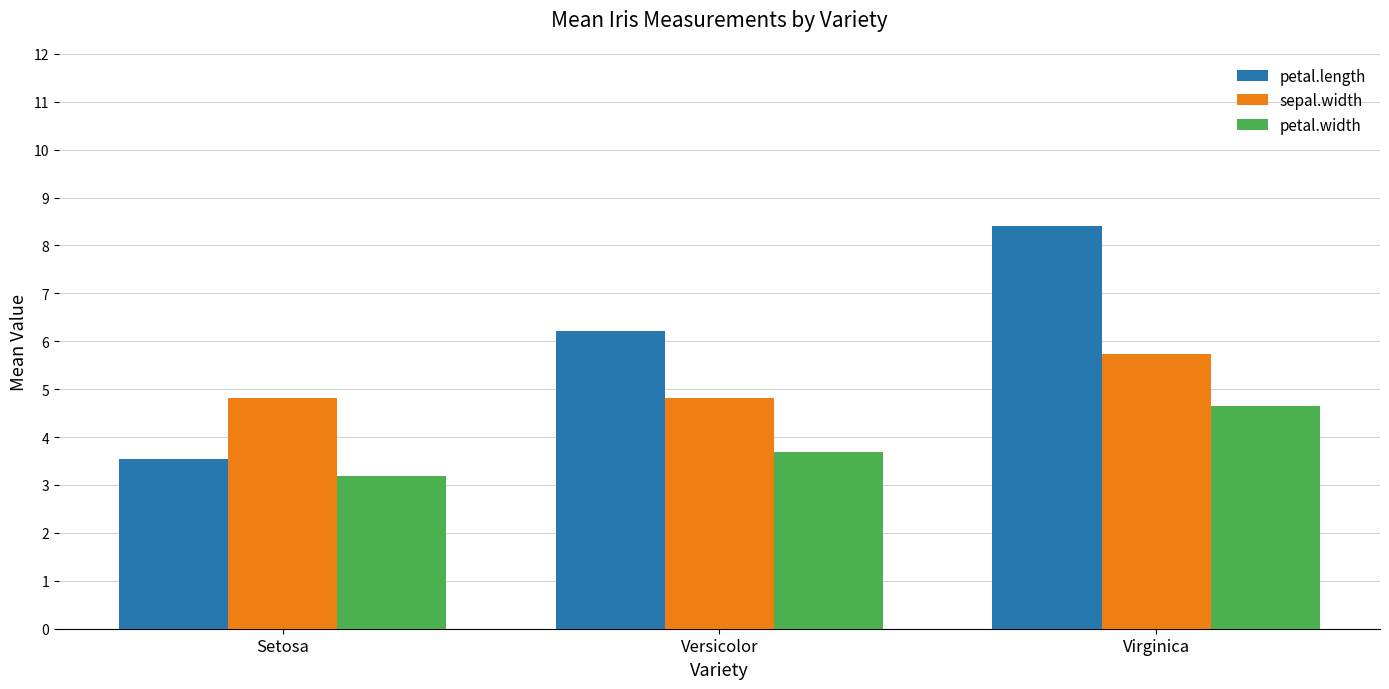

What is the label of the 1st bar from the right?

Virginica